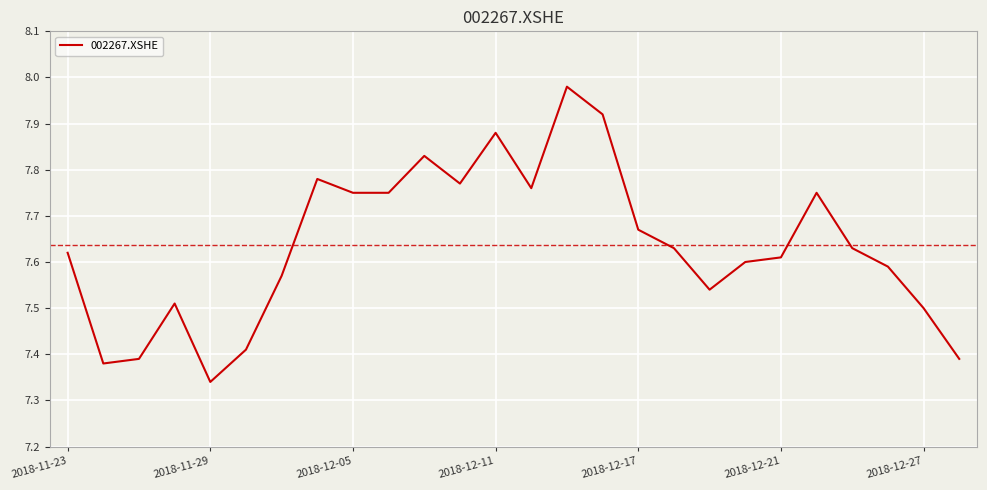

What is the difference between the maximum and minimum values?

0.6